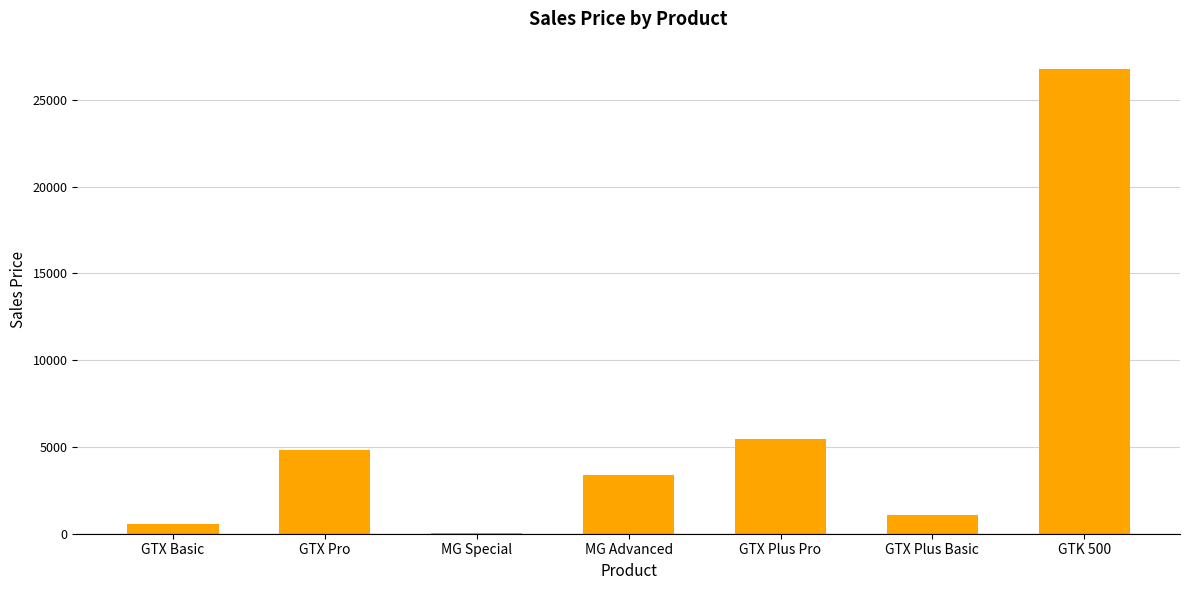

Which category has the highest value across all series?

GTK 500